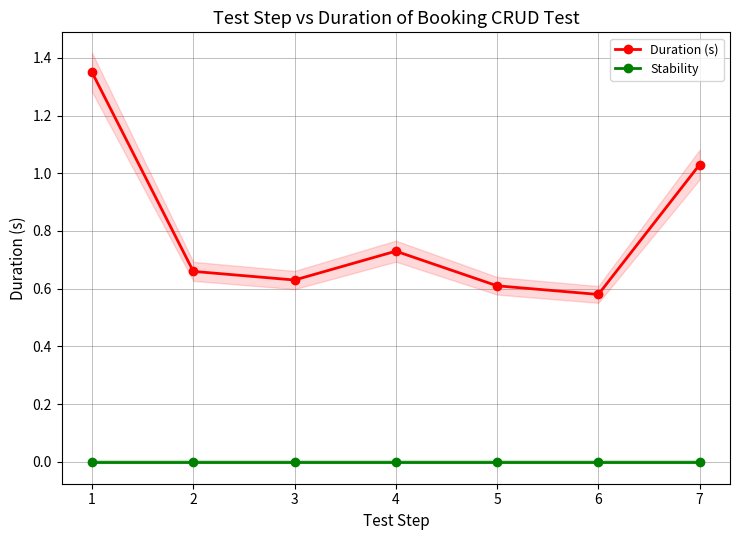

At which category does the chart reach its minimum across all series?

1